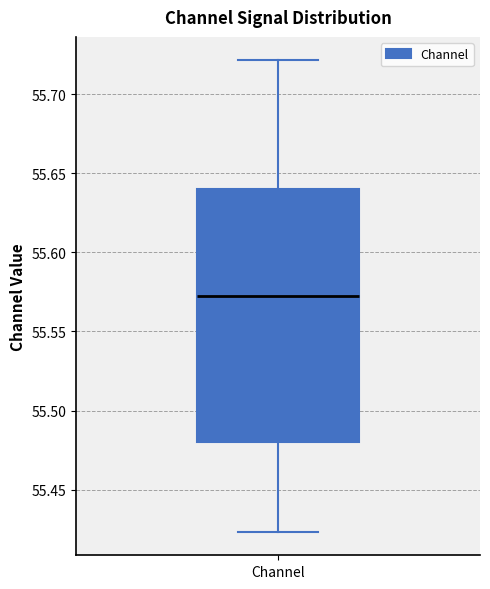

Where does the lower whisker of the box for Channel end on the y-axis? The values are not printed on the chart, so give them approximately, as read against the axis.

55.425